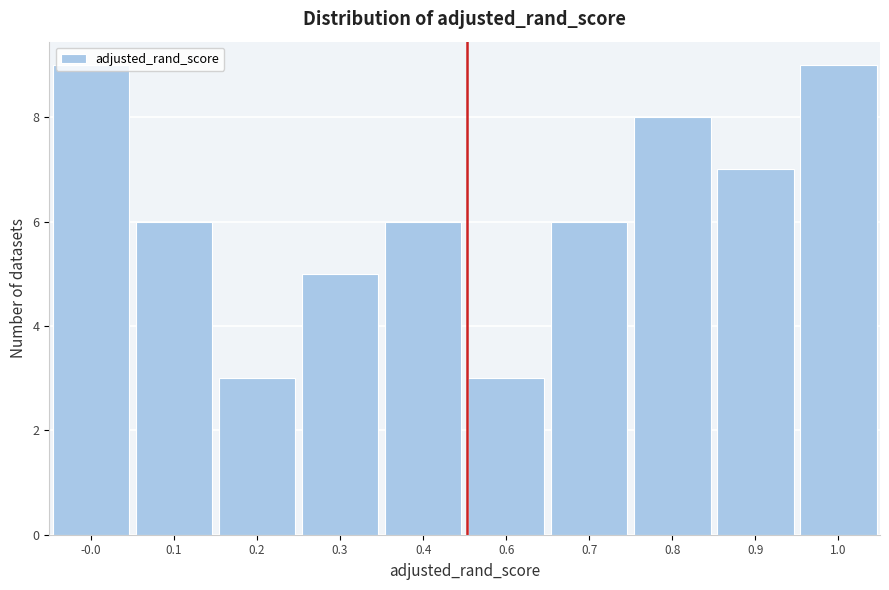

What is the change in value from 0.3 to 1.0?

+4